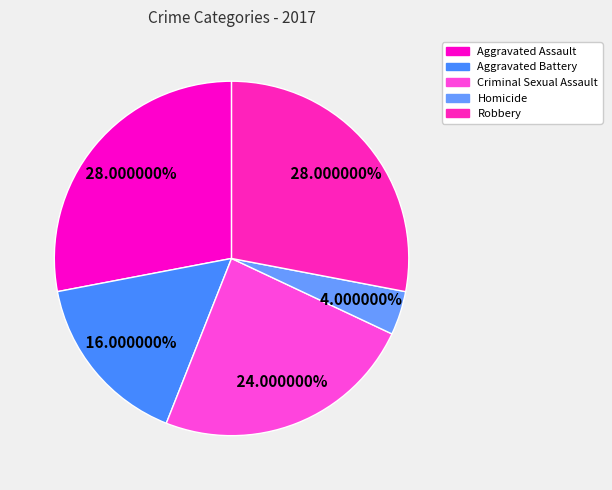

The Homicide slice represents 4% of the pie. True or false?

True